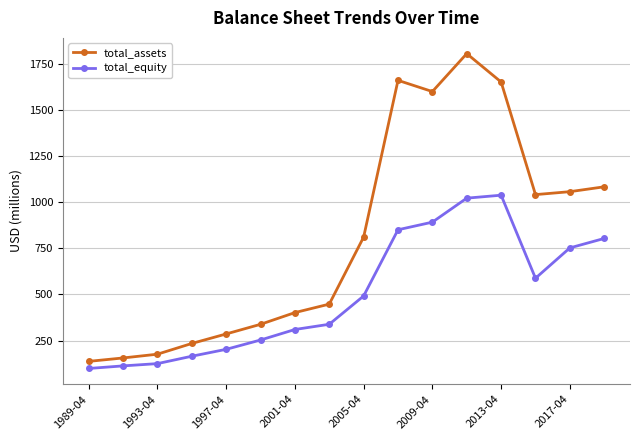

How many lines are shown in the chart?

2